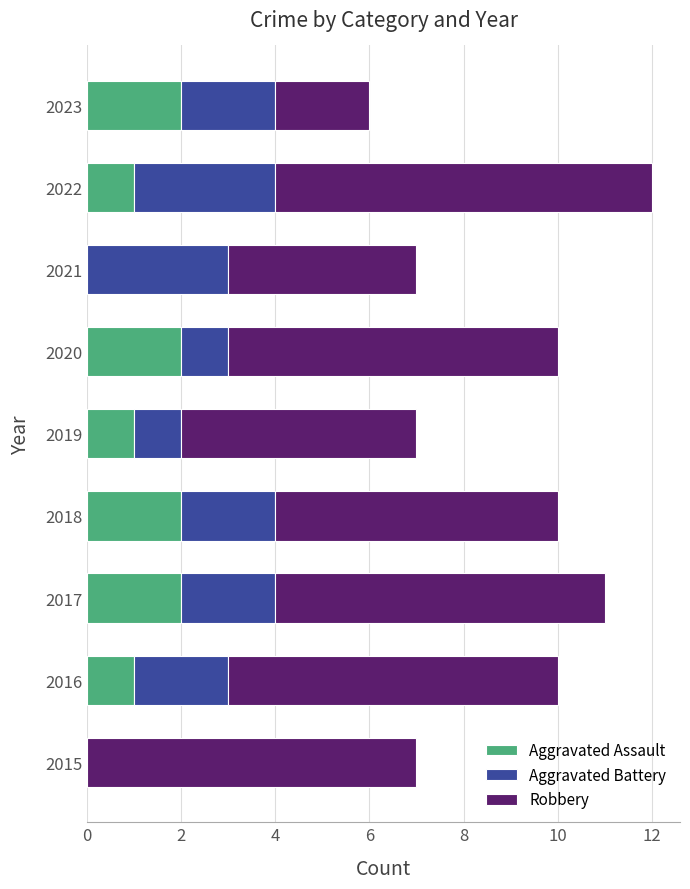

What is the total value across all series at 2015?

7